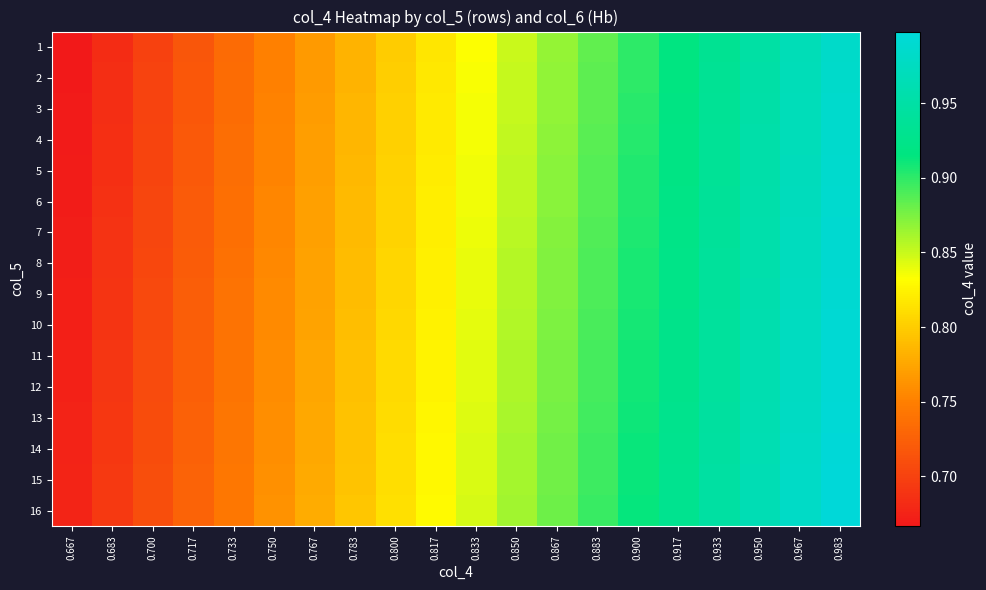

What is the greatest value displayed?

1.0